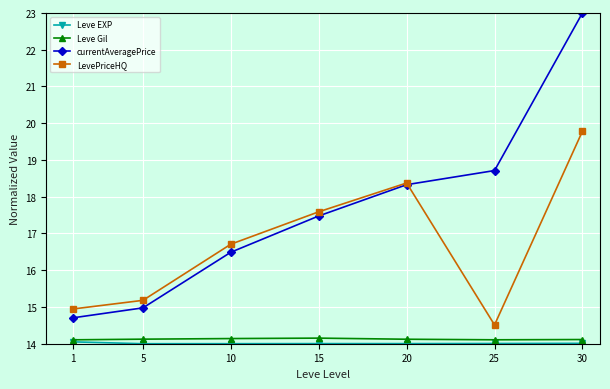

What is the value of the currentAveragePrice point at the 2nd from the left?

15.0